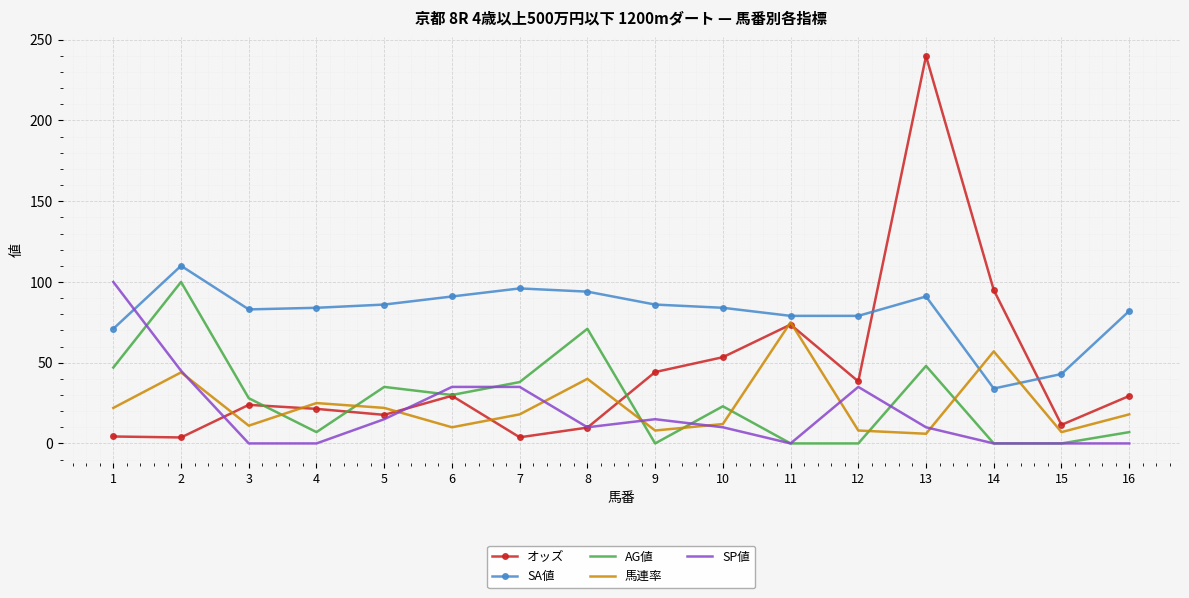

What value does the 馬連率 series have at 9?

8.0